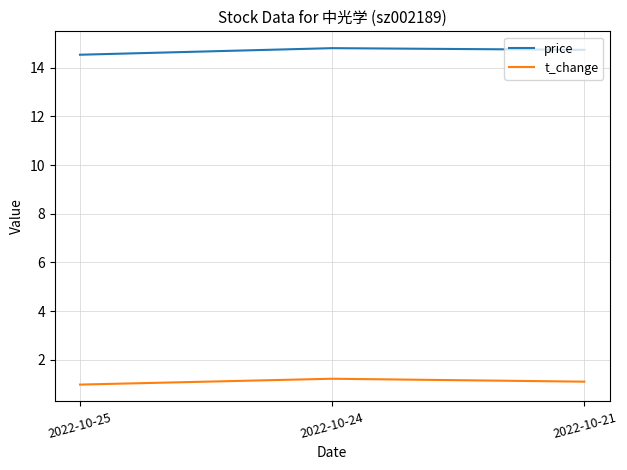

What is the sum of the price values at 2022-10-24 and 2022-10-21?

29.5